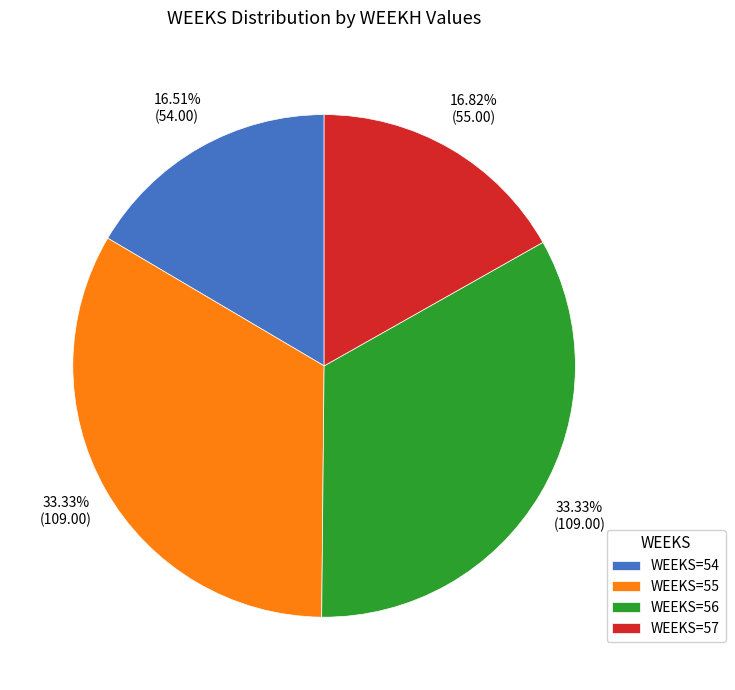

Approximately how many times larger is the value at WEEKS=54 compared to WEEKS=56?

0.5